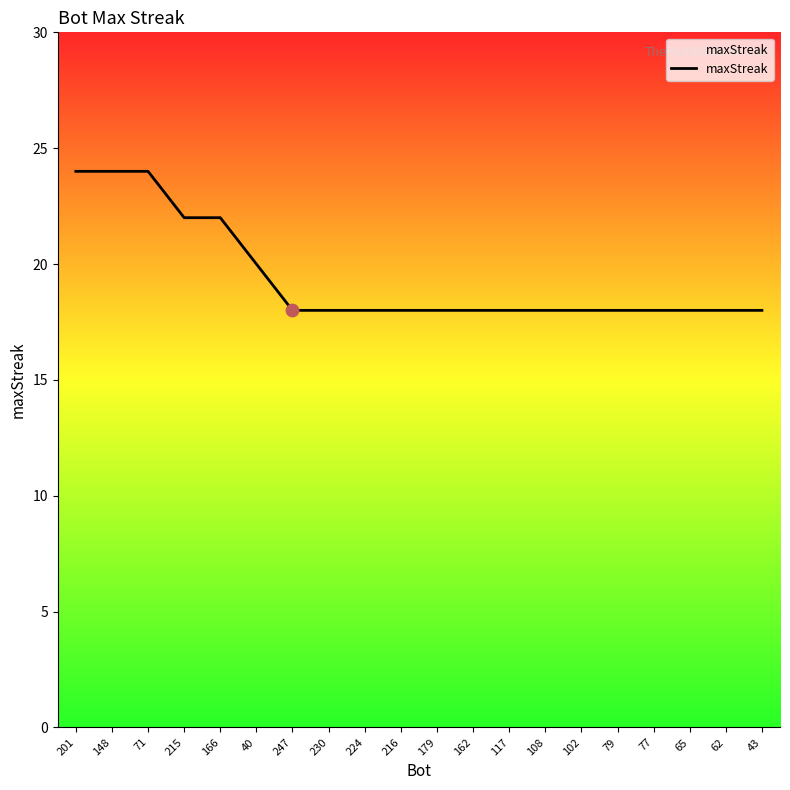

What is the change in value from 148 to 43?

-6